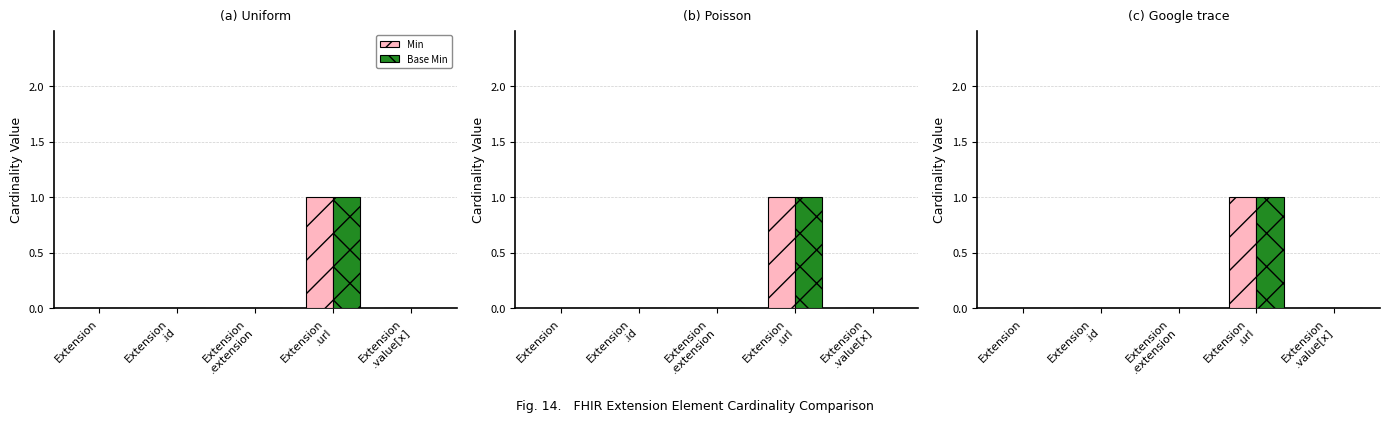

How many bars are there in each group?

2